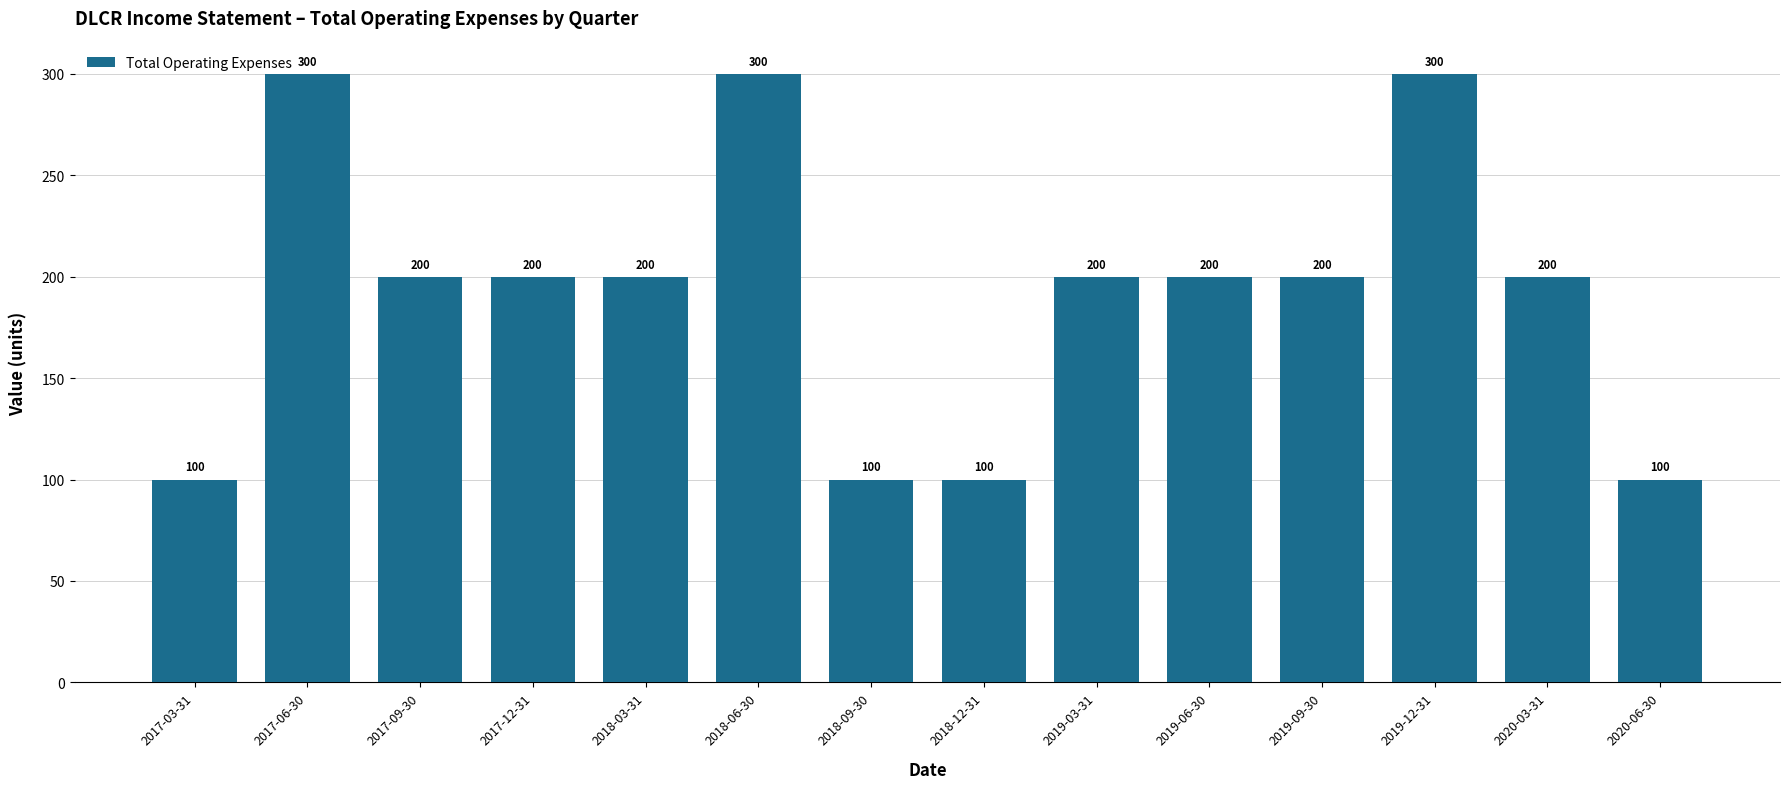

Is it true that the value at 2020-06-30 is 100?

True